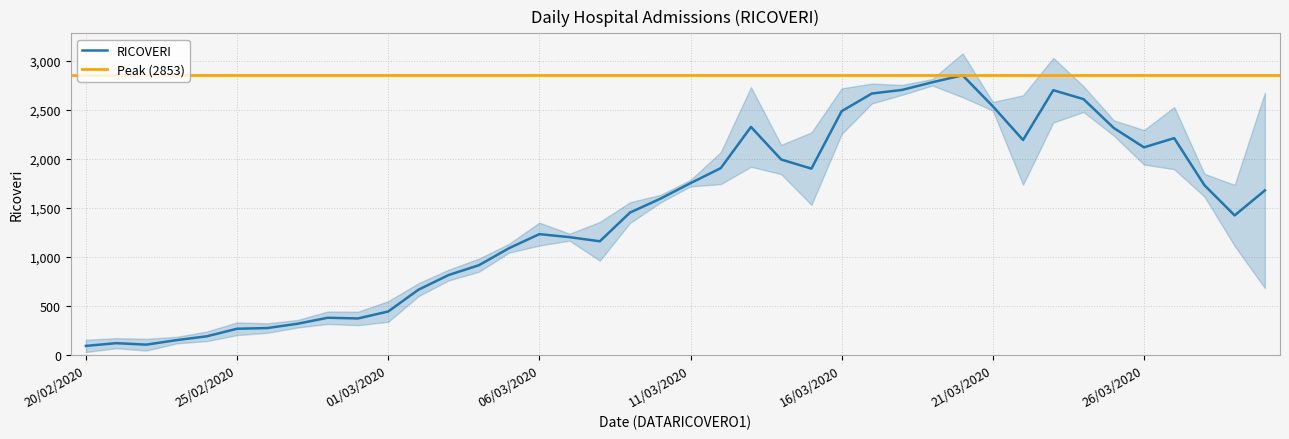

List the labels in order of value, largest first.

20/03/2020, 19/03/2020, 18/03/2020, 23/03/2020, 17/03/2020, 24/03/2020, 21/03/2020, 16/03/2020, 13/03/2020, 25/03/2020, 27/03/2020, 22/03/2020, 26/03/2020, 14/03/2020, 12/03/2020, 15/03/2020, 11/03/2020, 28/03/2020, 30/03/2020, 10/03/2020, 09/03/2020, 29/03/2020, 06/03/2020, 07/03/2020, 08/03/2020, 05/03/2020, 04/03/2020, 03/03/2020, 02/03/2020, 01/03/2020, 28/02/2020, 29/02/2020, 27/02/2020, 26/02/2020, 25/02/2020, 24/02/2020, 23/02/2020, 21/02/2020, 22/02/2020, 20/02/2020